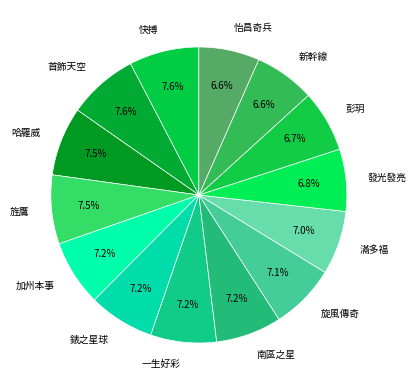

To the nearest percent, what is the difference between the largest and smallest slice percentages?

1%